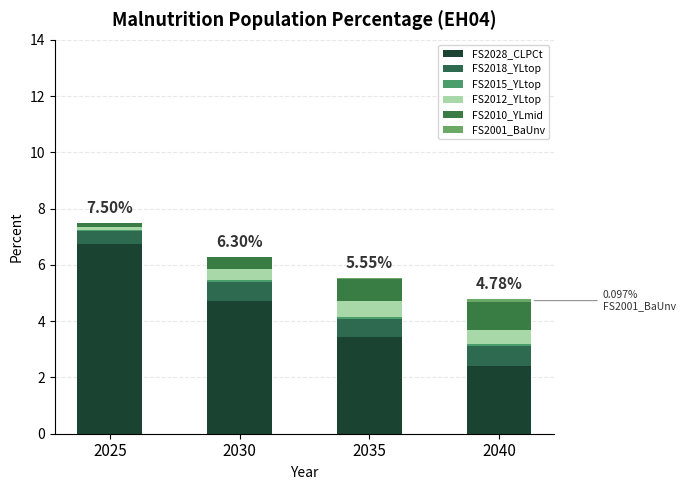

Rank the series at 2035 from highest to lowest value.

FS2028_CLPCt, FS2010_YLmid, FS2018_YLtop, FS2012_YLtop, FS2015_YLtop, FS2001_BaUnv